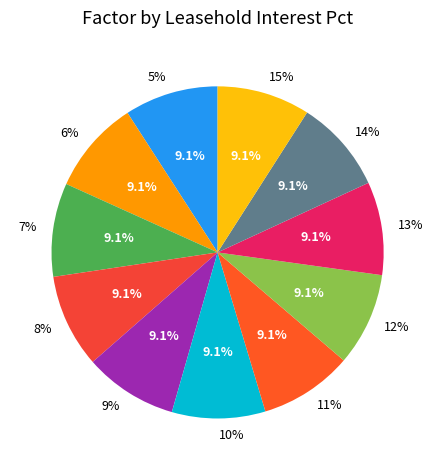

To the nearest percent, what portion does 11% represent?

9%